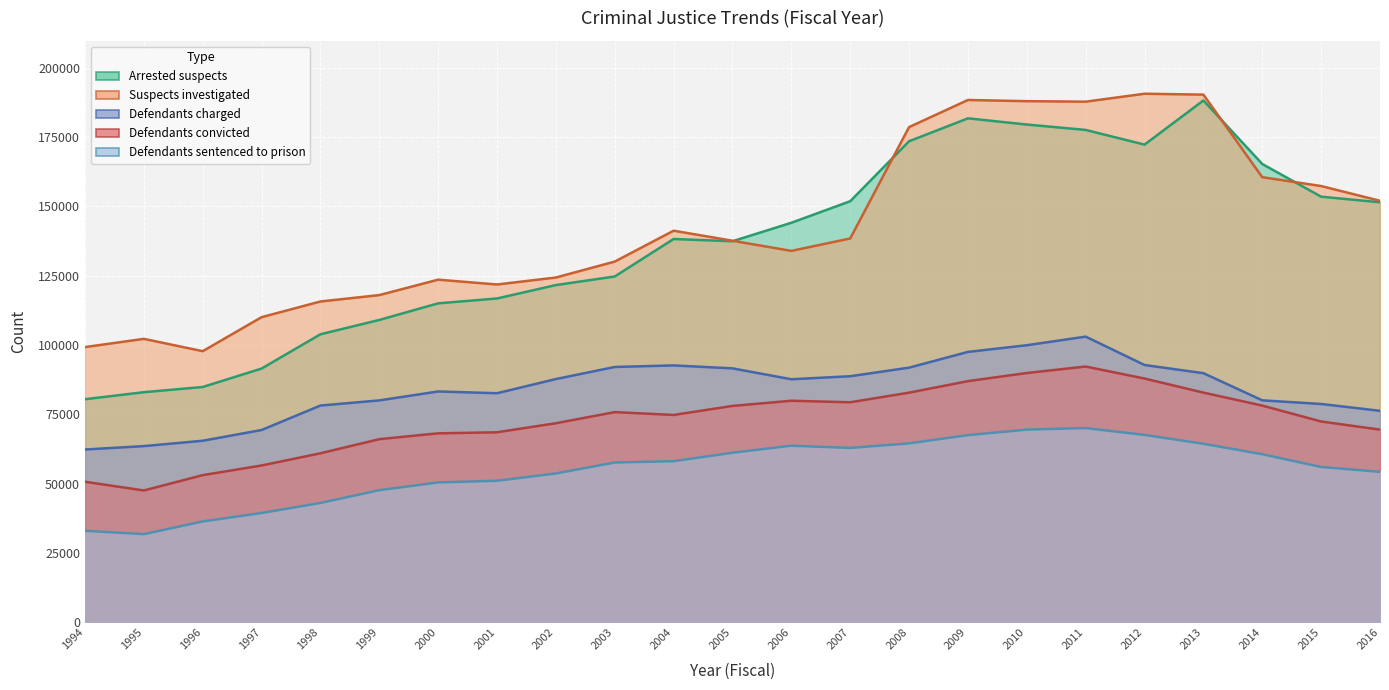

At which category is the sum across all series the highest?

2011